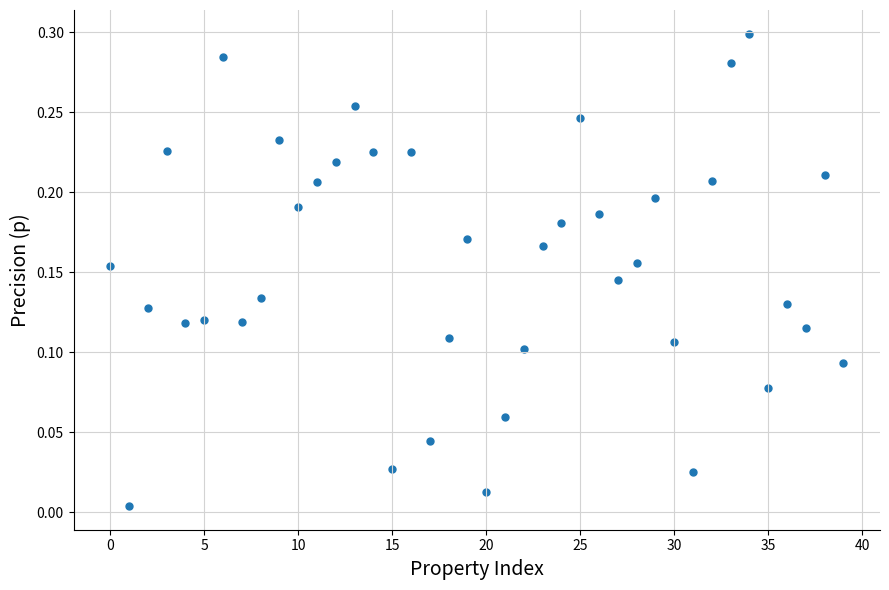

How many data points are displayed?

40